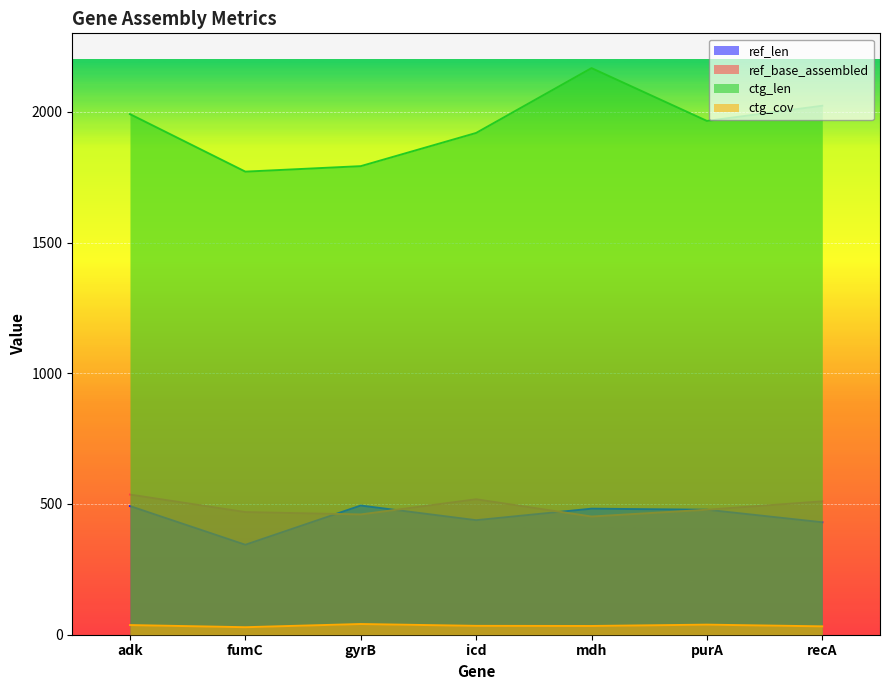

Does the chart display data point markers on the line(s)?

No